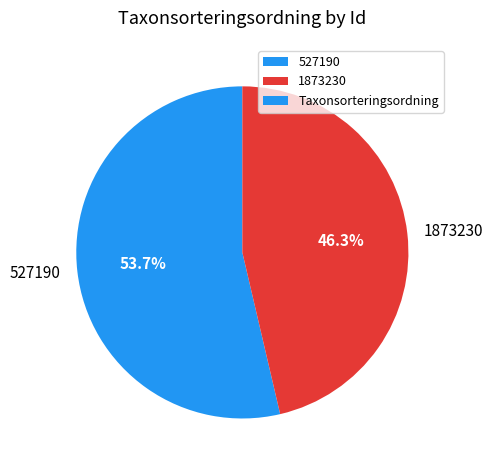

To the nearest percent, what portion does 527190 represent?

54%